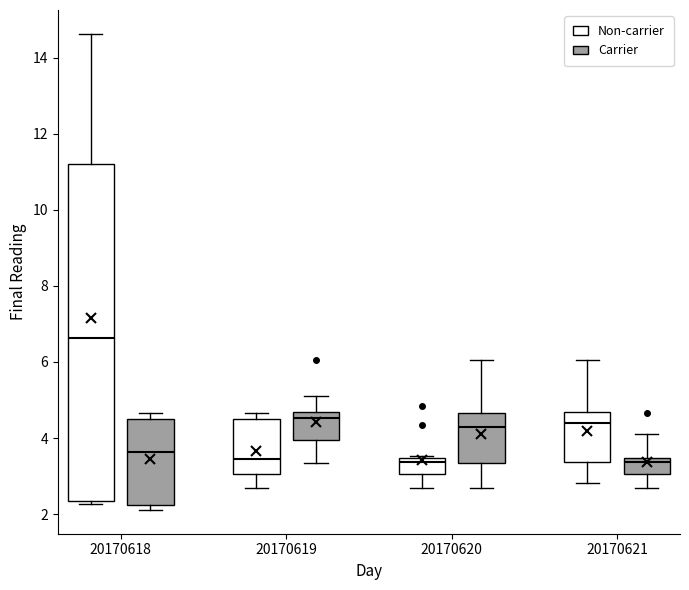

Where is the upper edge of the box for 20170621 (Carrier) on the y-axis? The values are not printed on the chart, so give them approximately, as read against the axis.

3.4